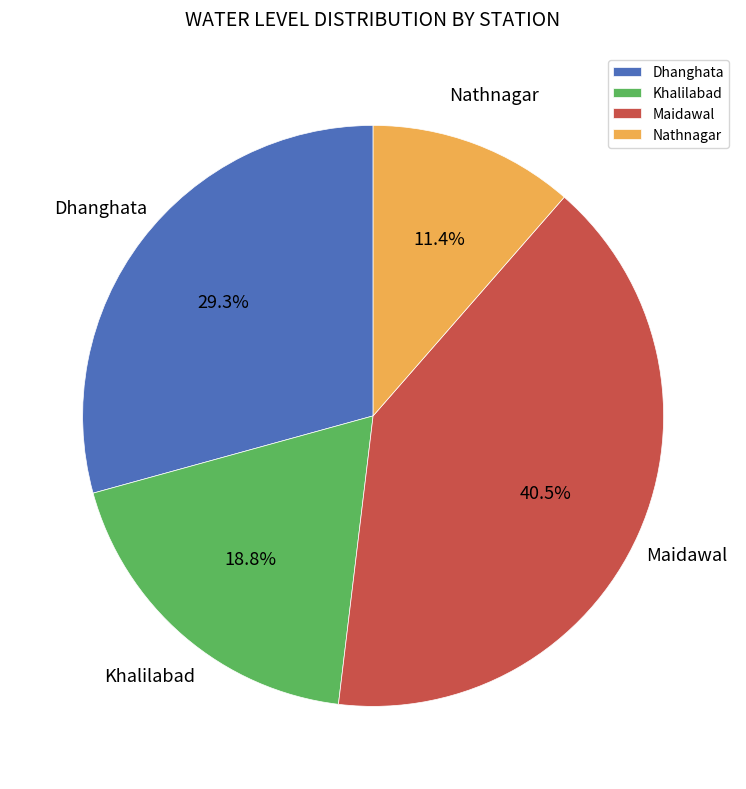

How many slices are in this pie chart?

4